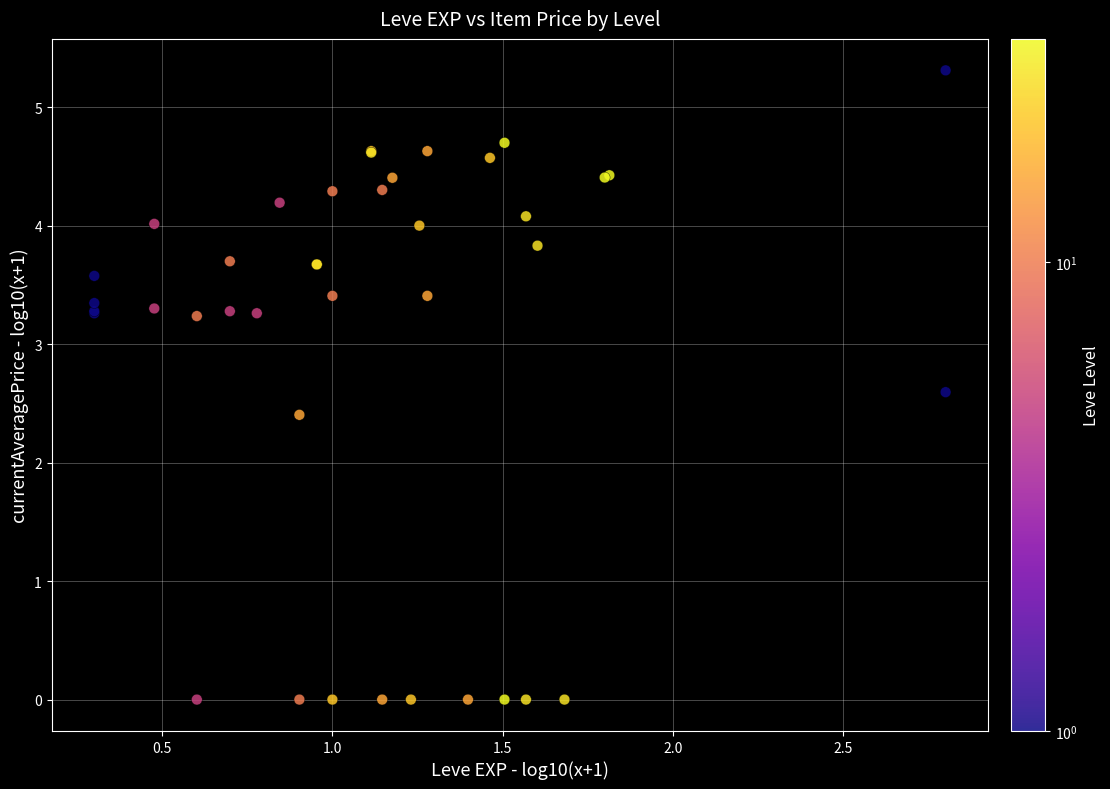

What Y value in the scatter plot is closest to 2?

2.4